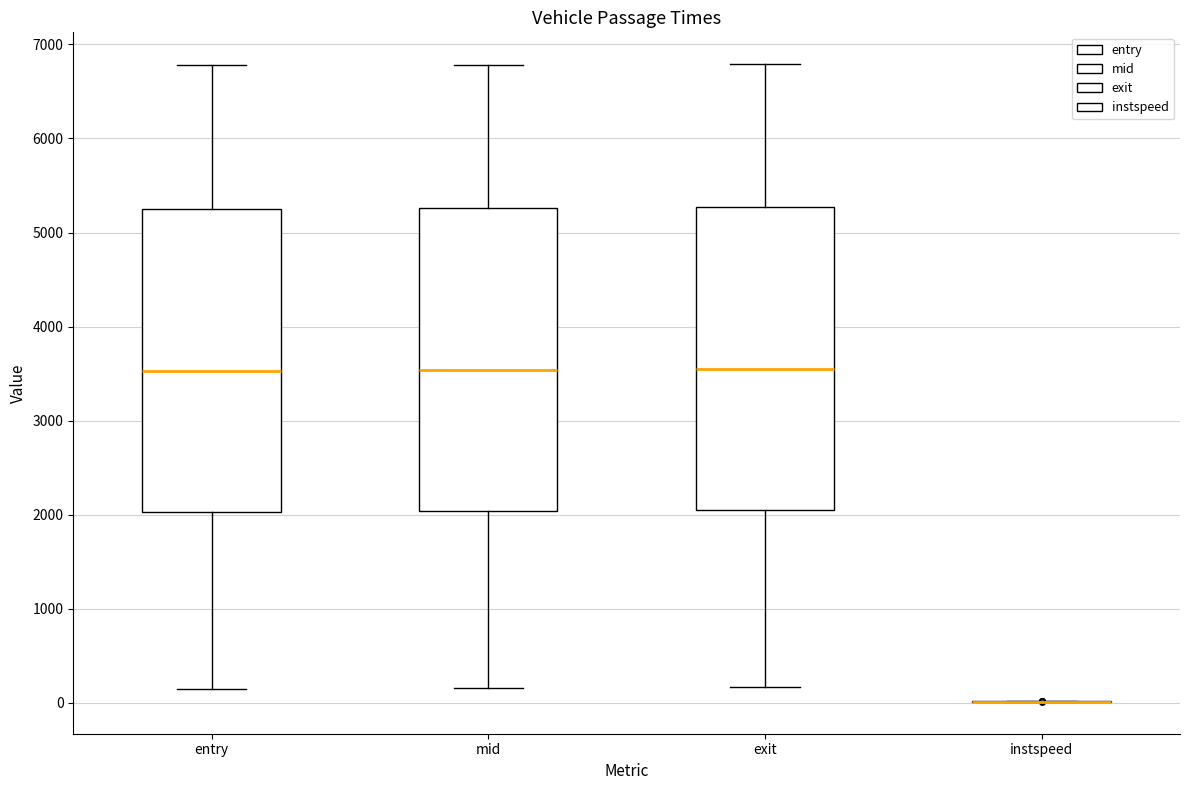

Reading left to right, transcribe this box plot: for each box, give where its median line is, the range the box spans, and where its two whiskers end, as read against the y-axis. The values are not printed on the chart, so give them approximately, as read against the axis.

entry: median 3500, box 2000 to 5300, whiskers 100 to 6800
mid: median 3500, box 2000 to 5300, whiskers 200 to 6800
exit: median 3500, box 2000 to 5300, whiskers 200 to 6800
instspeed: box collapsed to a line at 0, whiskers 0 to 0